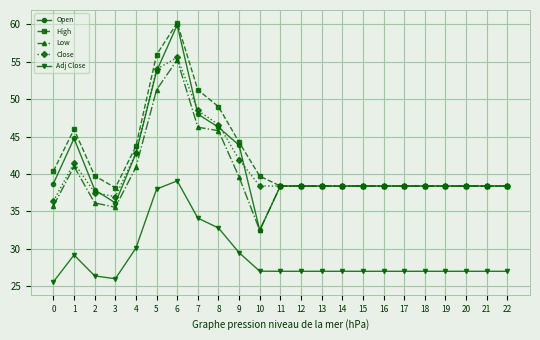

What is the value of the High point at the 14th from the left?

38.4